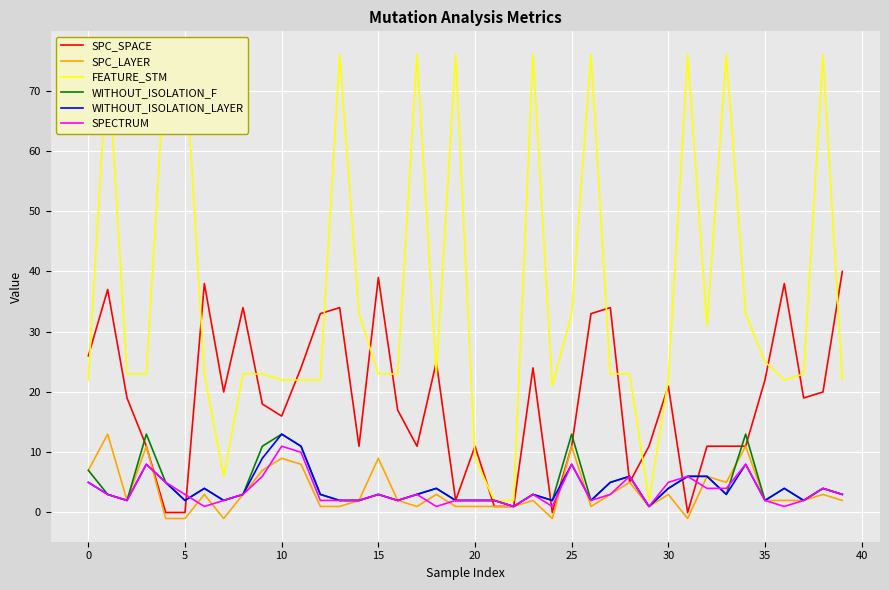

Is the value of FEATURE_STM at 31 greater than the value of WITHOUT_ISOLATION_F at 13?

Yes